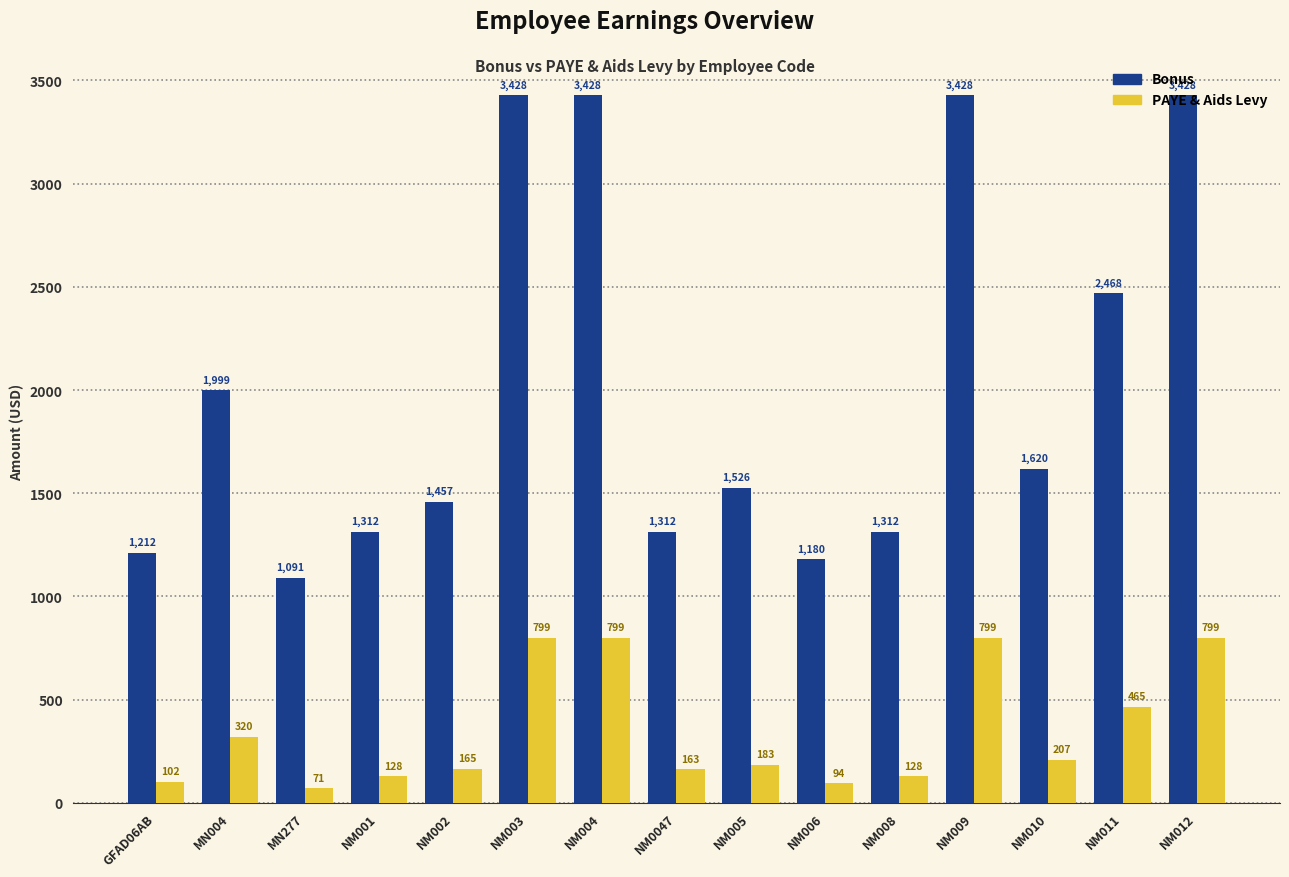

What position from the right is MN004?

14